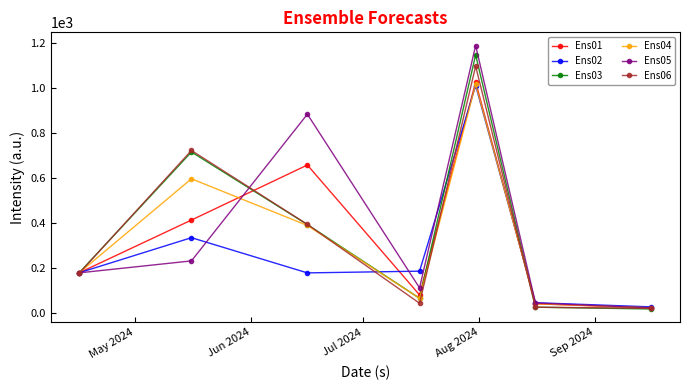

How many categories are shown in the chart?

7